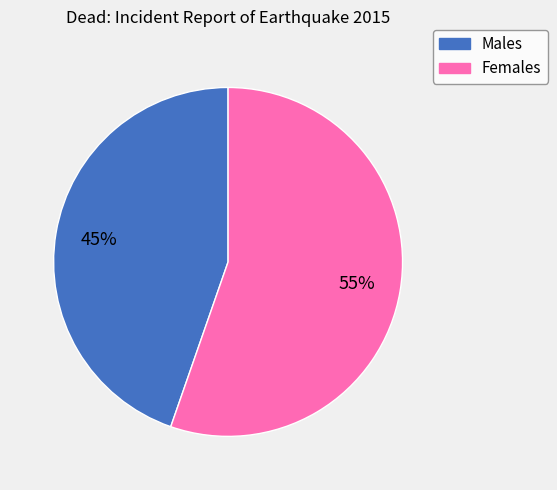

Count the number of slices in the pie.

2